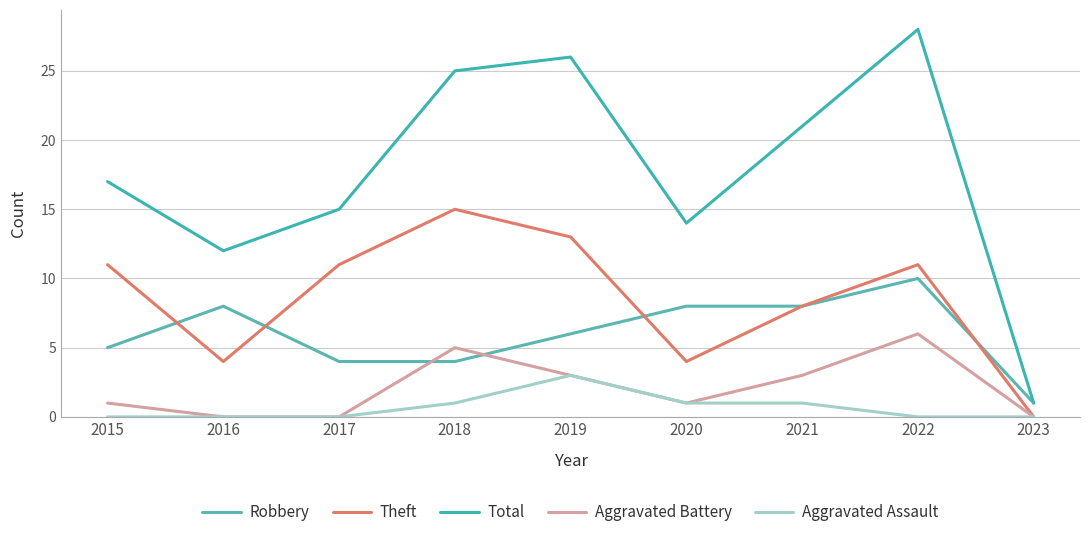

True or false: Aggravated Assault and Aggravated Battery cross at least once.

False